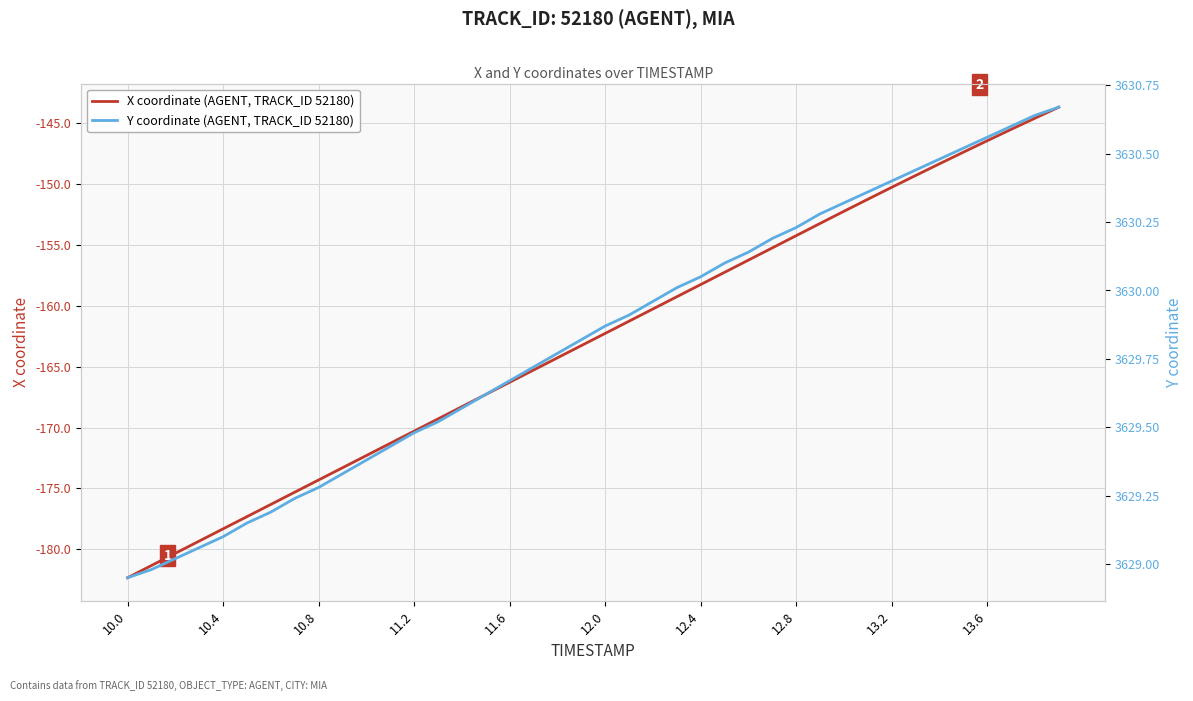

At how many categories does at least one series exceed 3371?

40